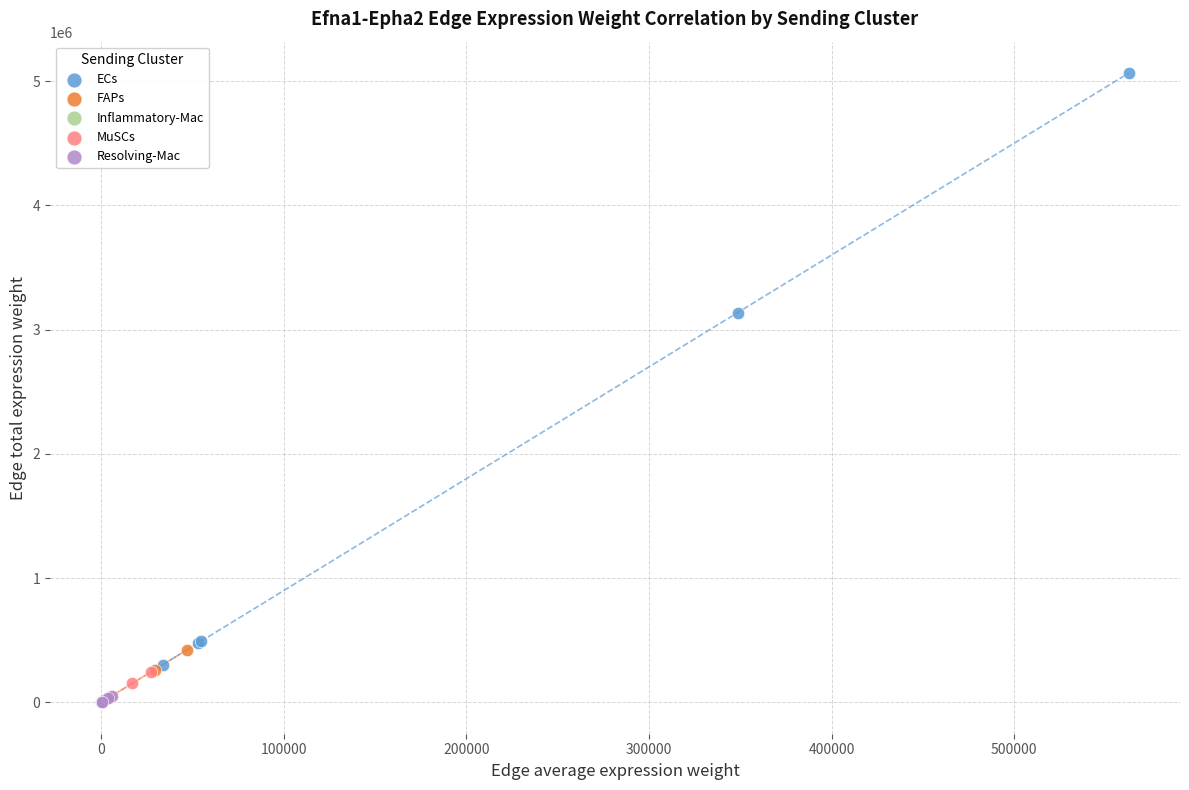

What are all the series names shown in the legend?

ECs, FAPs, Inflammatory-Mac, MuSCs, Resolving-Mac